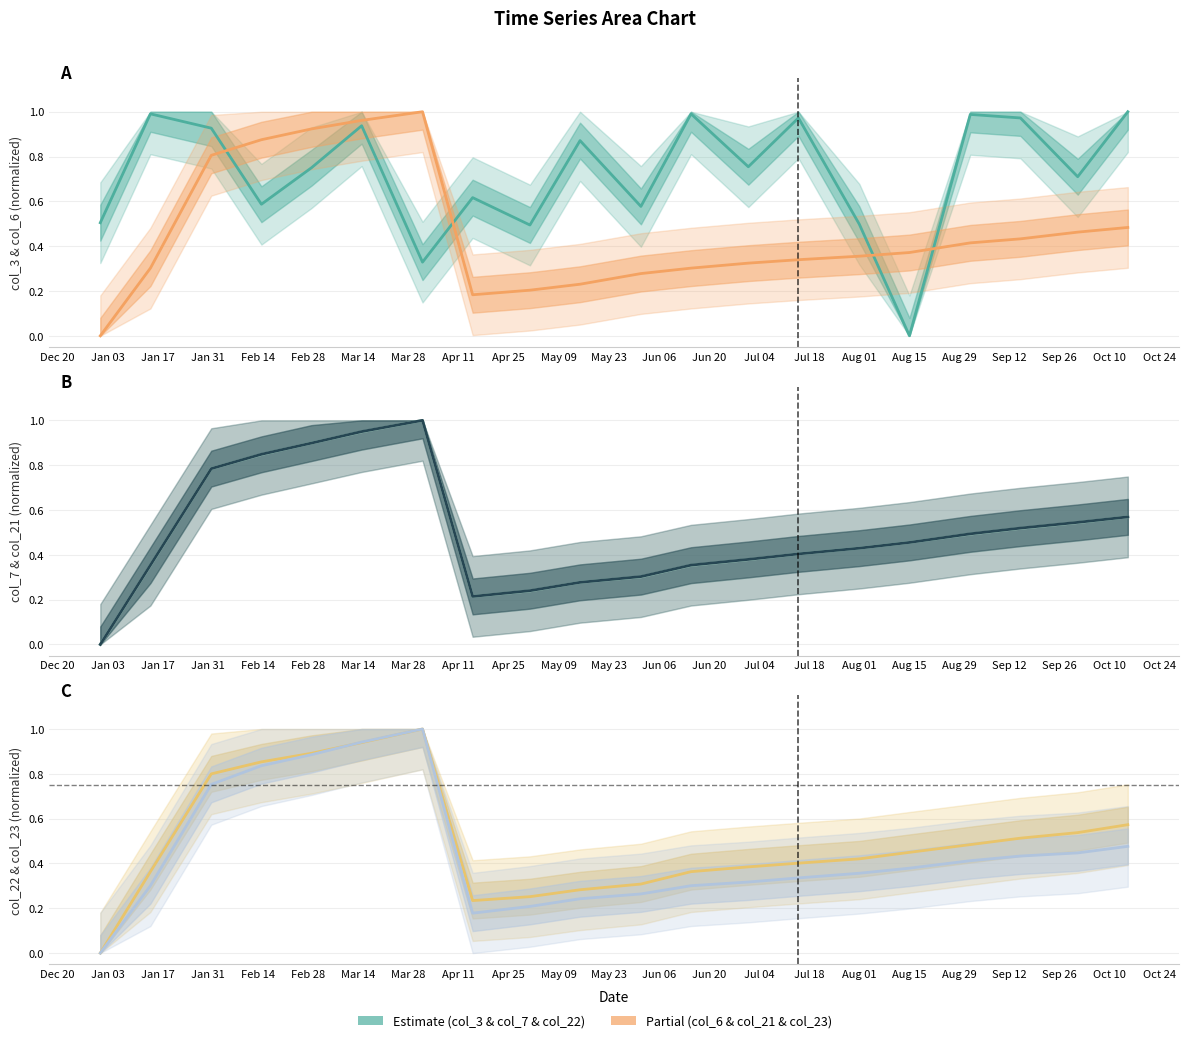

List the series in order of their peak value, highest first.

col_3, col_6, col_7, col_21, col_22, col_23